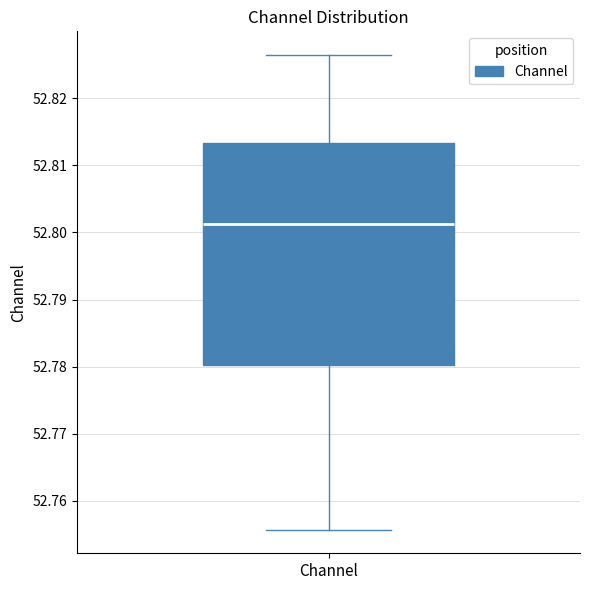

Where does the median line of the box for Channel sit on the y-axis? The values are not printed on the chart, so give them approximately, as read against the axis.

52.801